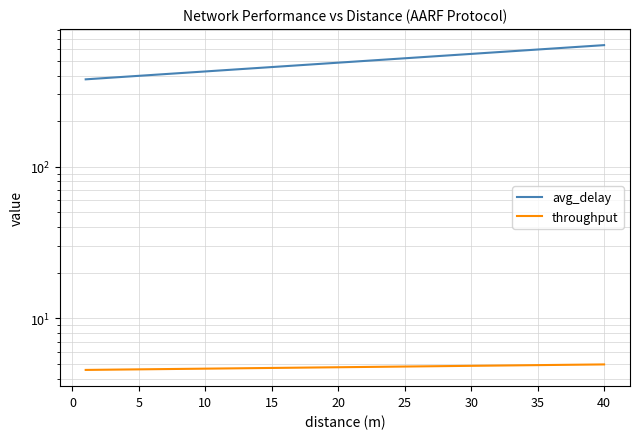

What is the difference between the highest and lowest values at 40?

629.9